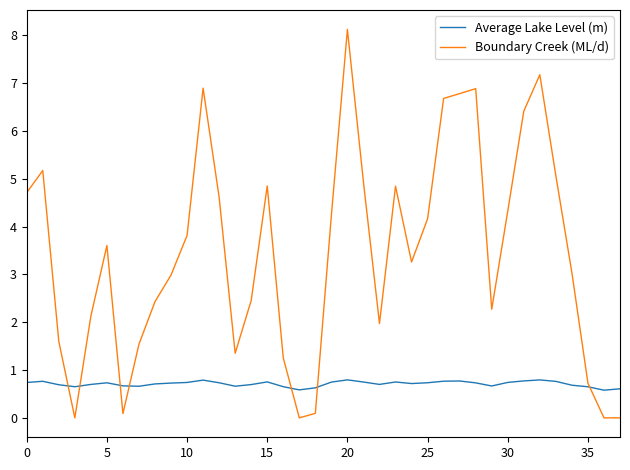

Which series has the largest total across all categories?

Boundary Creek (ML/d)